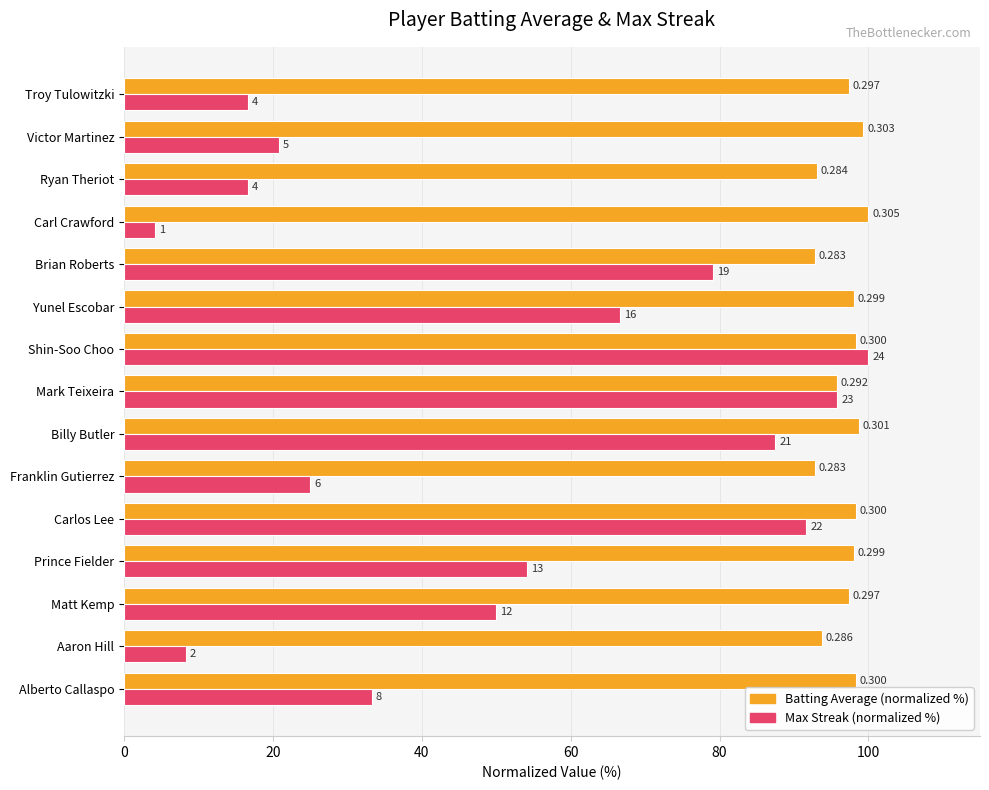

What is the average value of the Batting Average (normalized %) series?

96.8